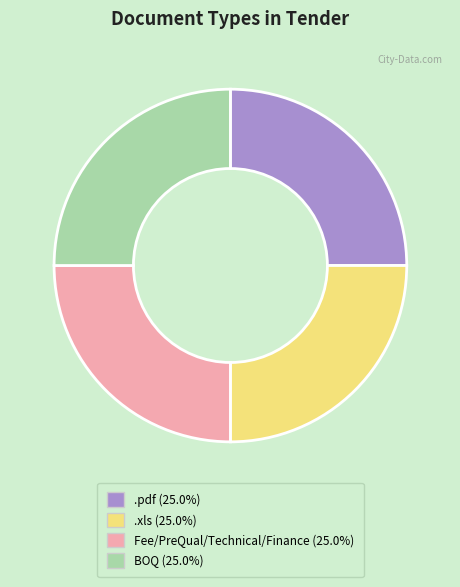

Approximately how many times larger is the value at BOQ compared to Fee/PreQual/Technical/Finance?

1.0